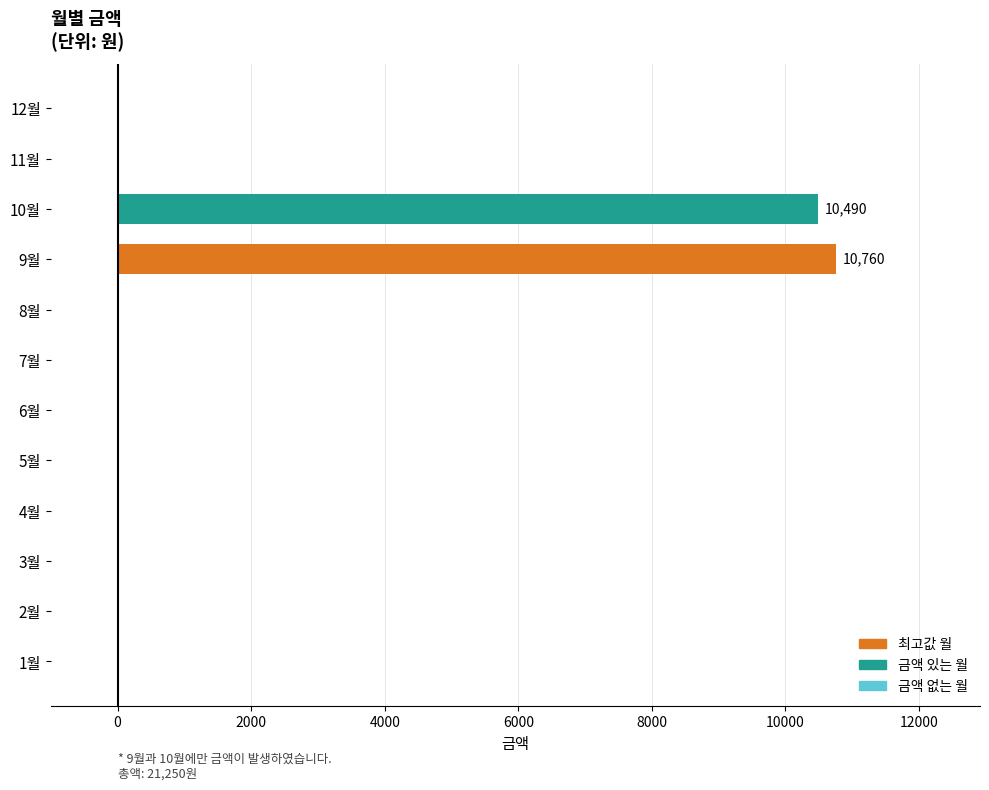

What is the maximum value shown in the chart?

10760